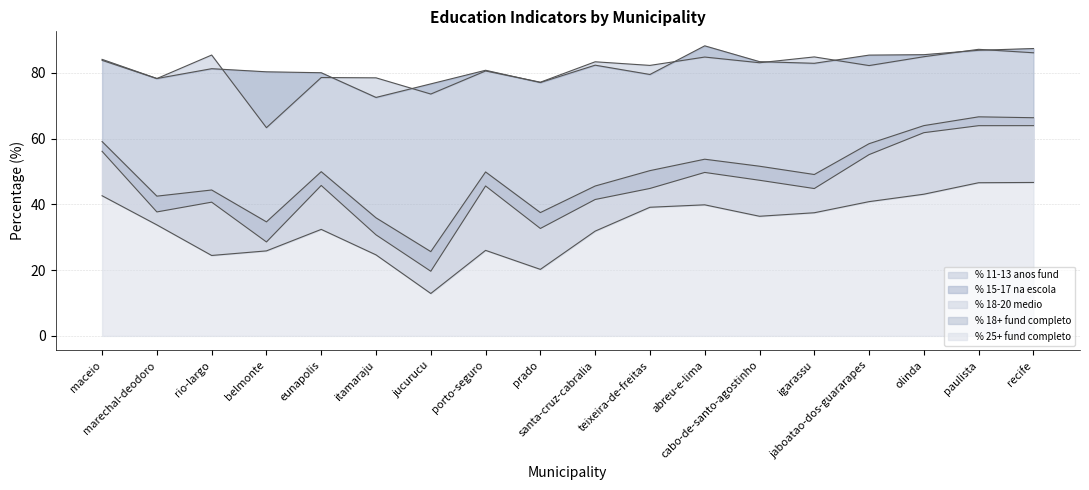

What is the difference between the maximum and second lowest values in the % 18+ fund completo series?

31.9